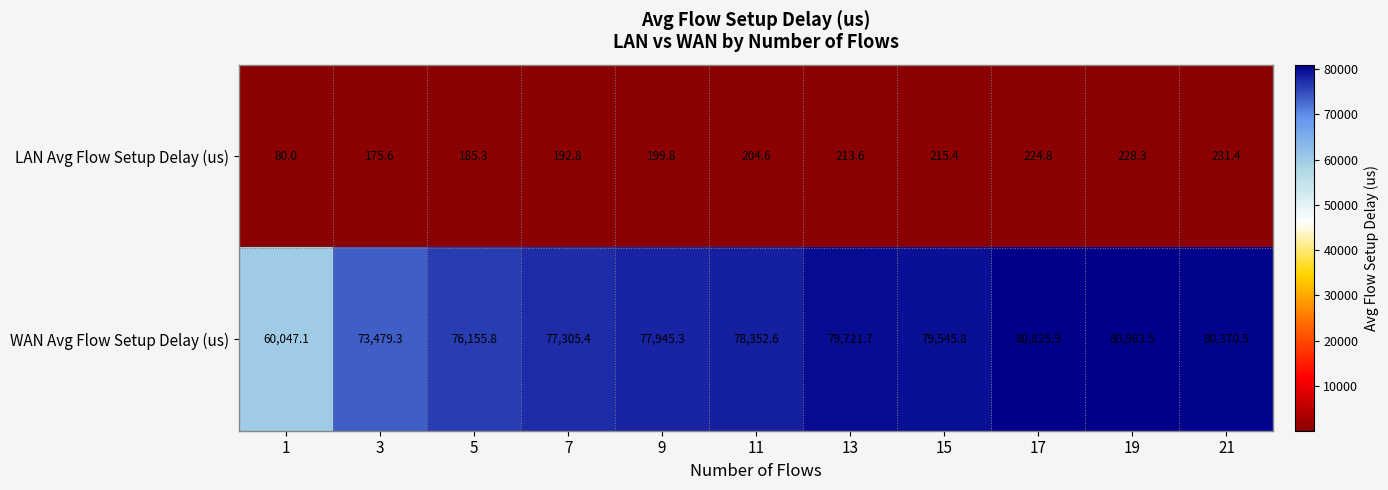

Rank the series by their average value, from highest to lowest.

WAN Avg Flow Setup Delay (us), LAN Avg Flow Setup Delay (us)